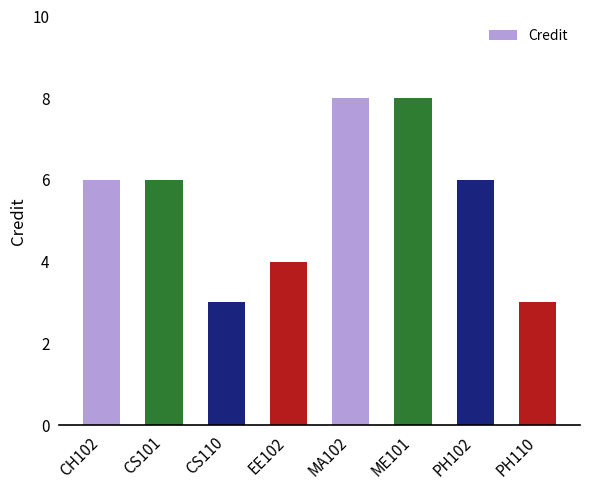

Count the values in the range 4 to 8.

6